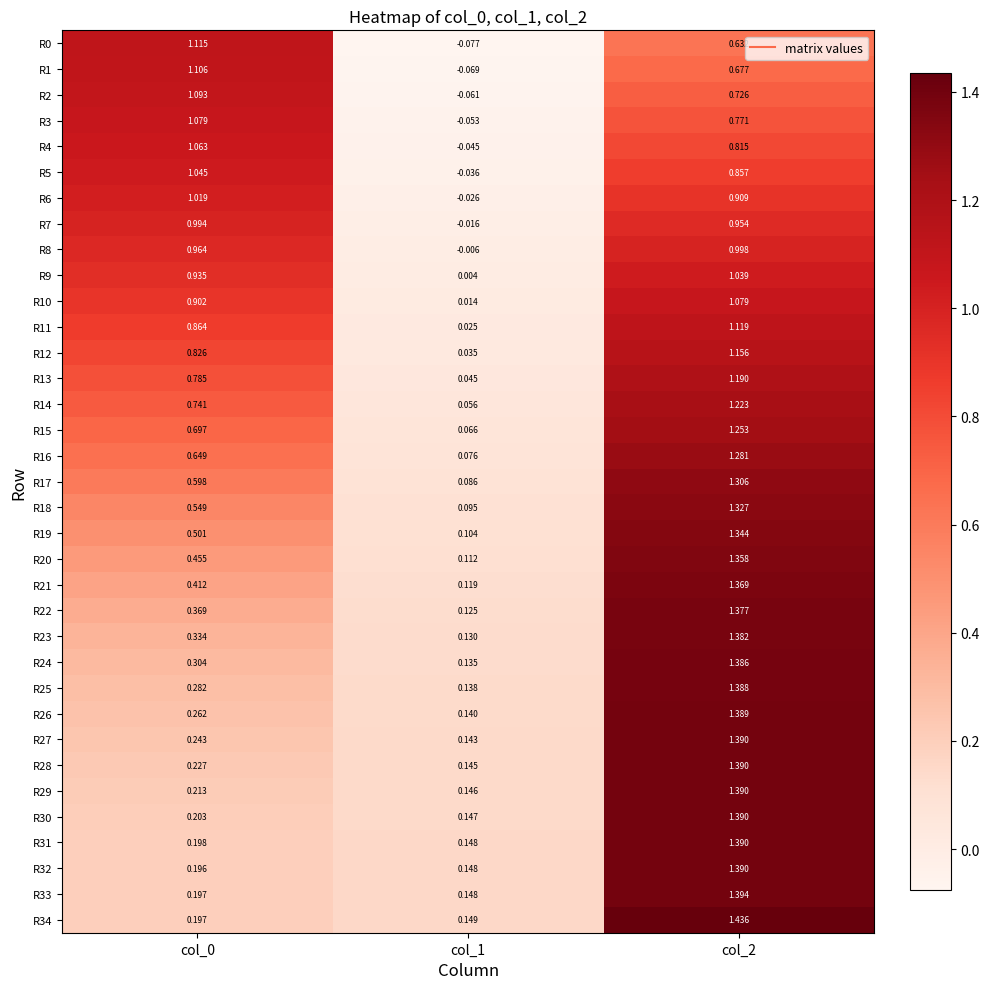

Count the number of data series in this chart.

35